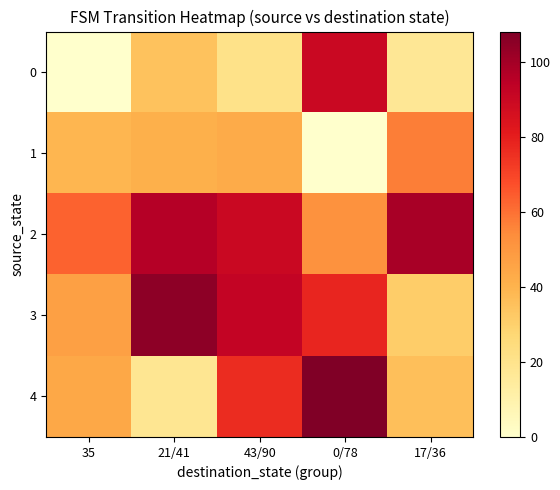

At 35, list the series in order from smallest to largest.

0, 1, 4, 3, 2